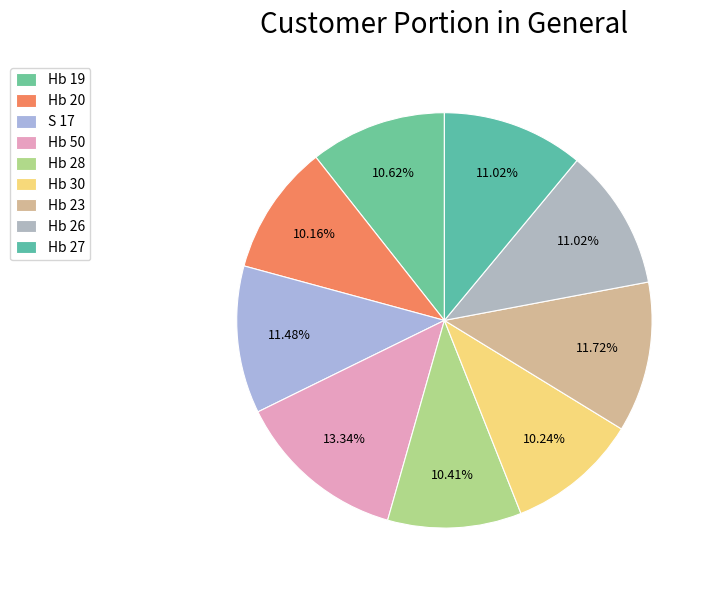

How many segments does this pie chart have?

9